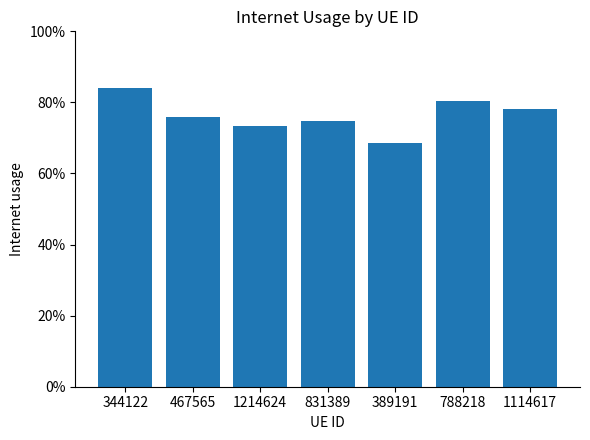

What is the label of the 5th bar from the left?

389191